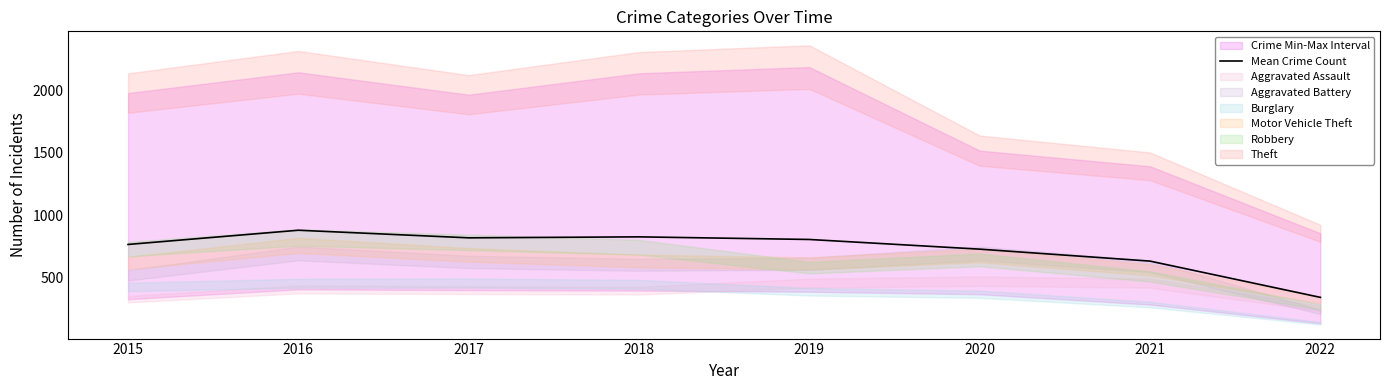

What is the value of the 5th point from the left?

803.5